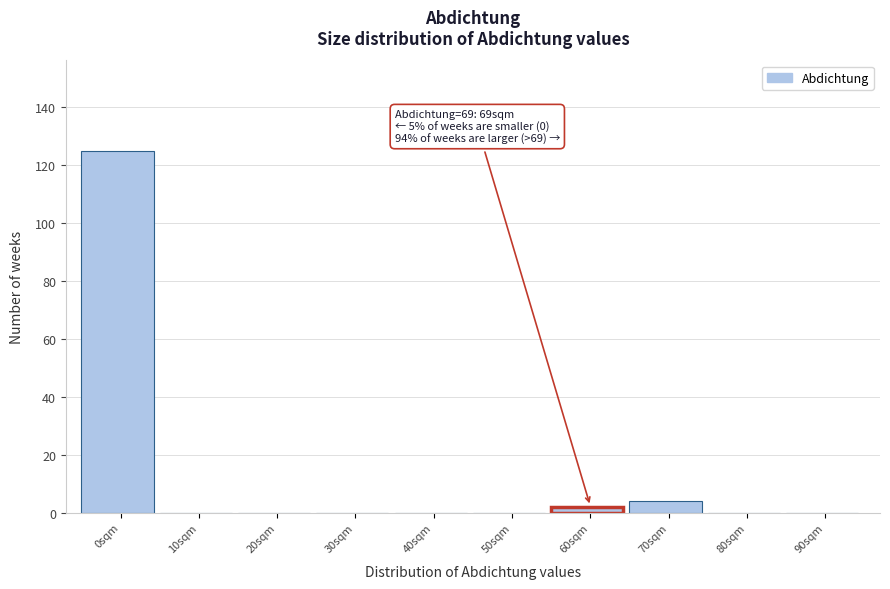

Reading left to right, transcribe all the data shown in this chart.

0sqm=125	10sqm=0	20sqm=0	30sqm=0	40sqm=0	50sqm=0	60sqm=2	70sqm=4	80sqm=0	90sqm=0